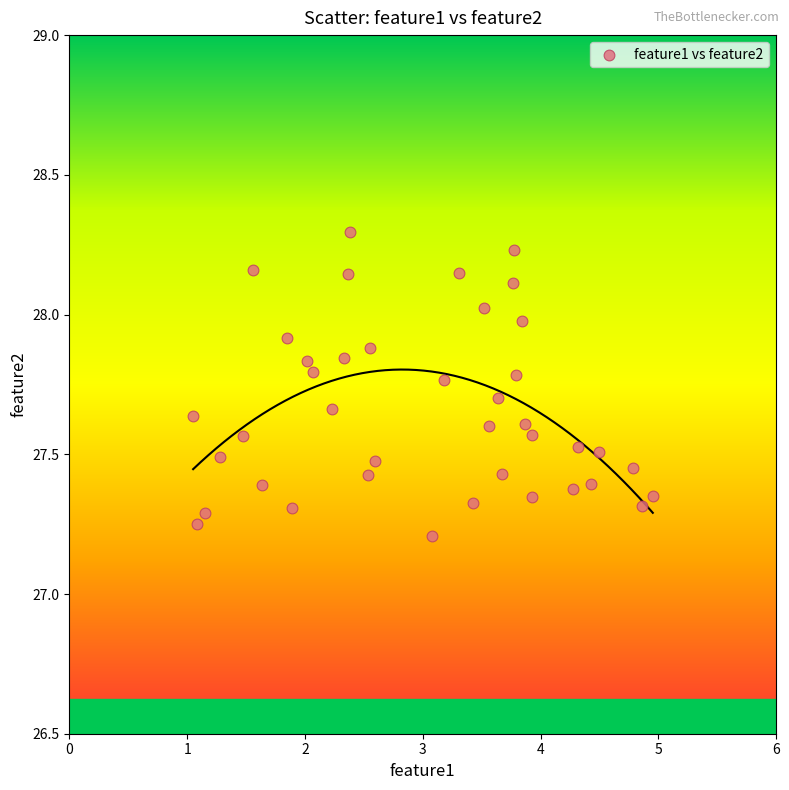

What is the range of X values (max minus min)?

3.9